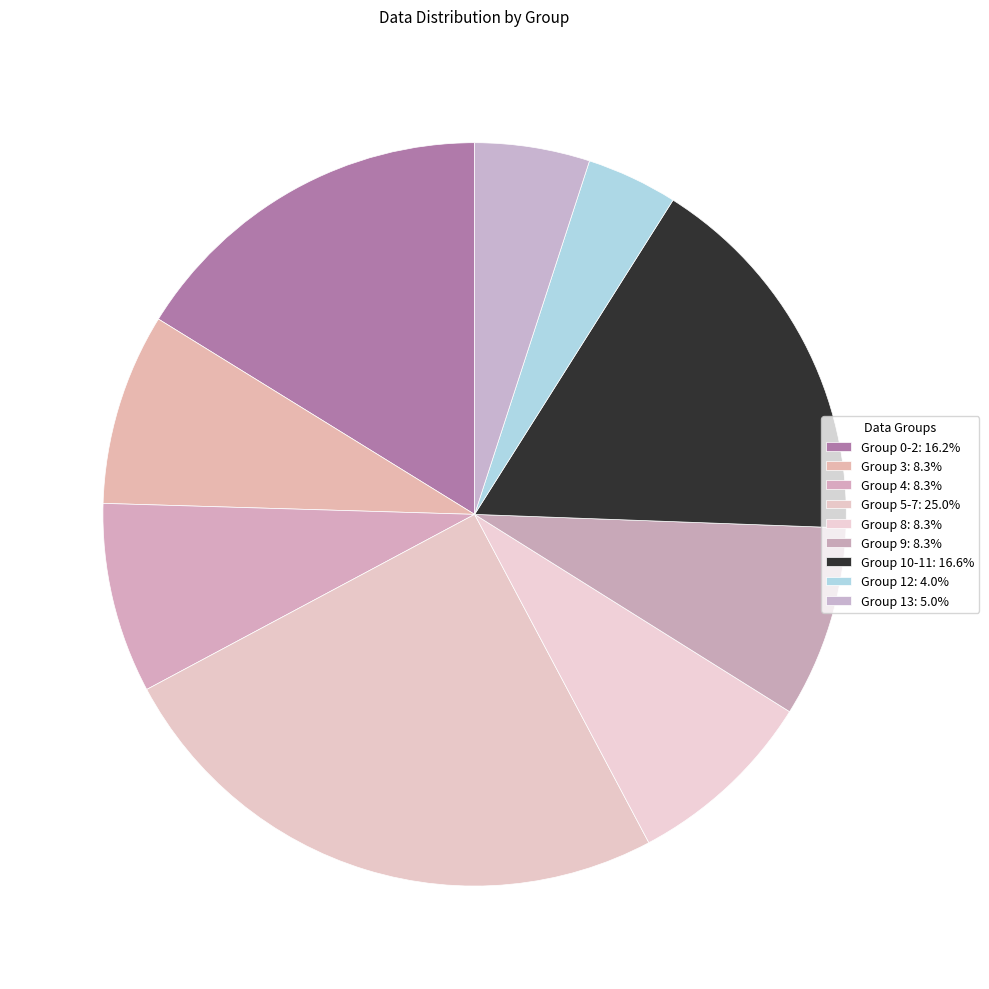

Count the number of slices in the pie.

9